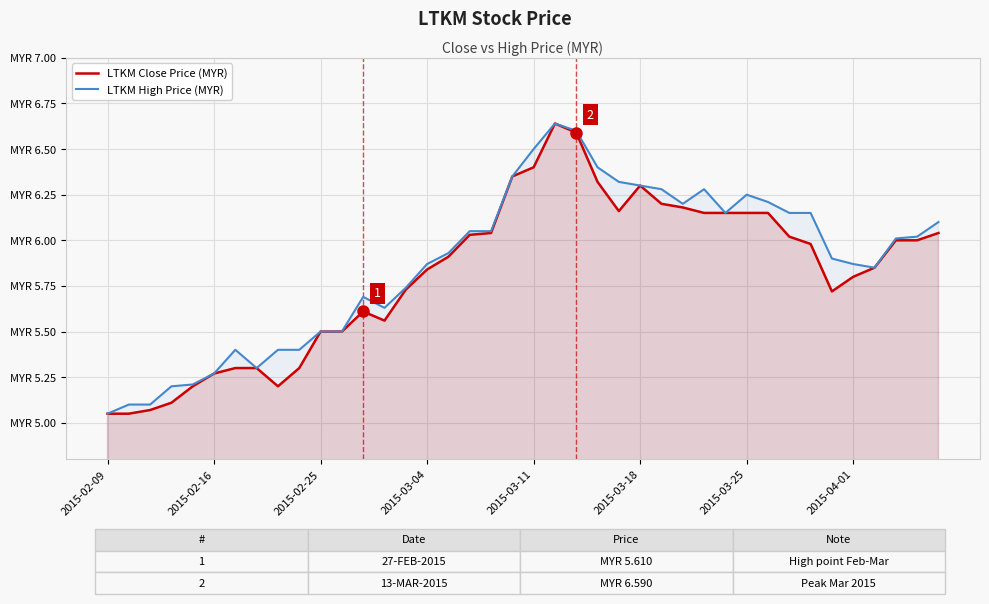

List the series in order of their overall mean, highest first.

LTKM High Price (MYR), LTKM Close Price (MYR)